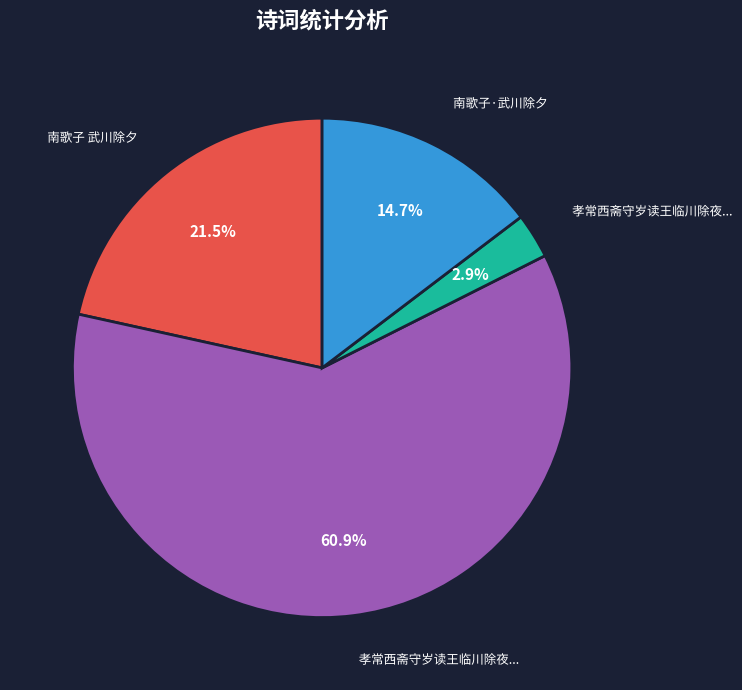

Is there a majority slice in this chart?

Yes